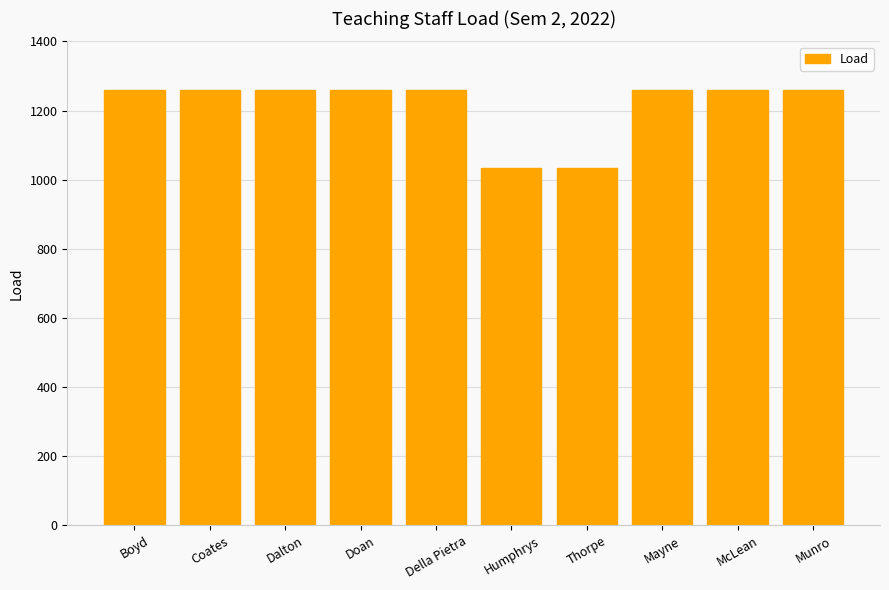

How many bars are there in total?

10